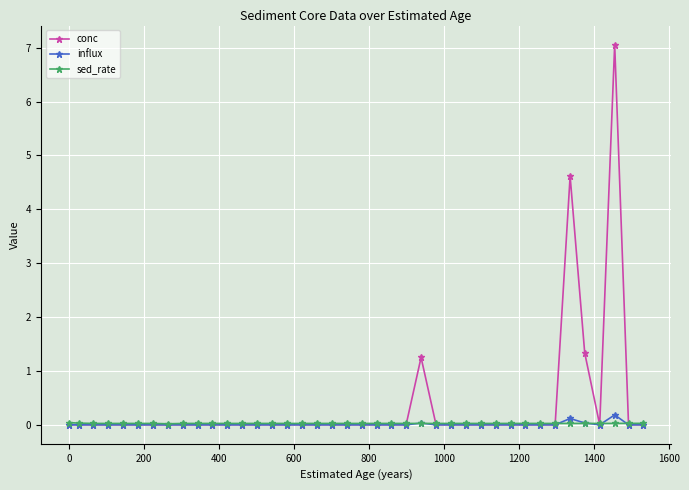

What is the maximum value shown in the chart?

7.1